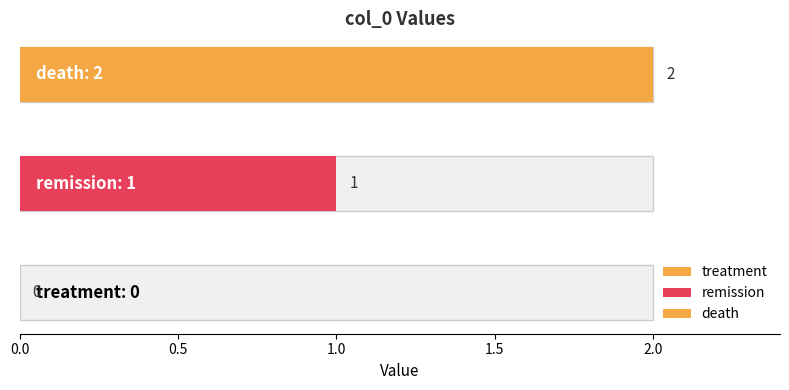

What is the label of the 1st bar from the left?

treatment